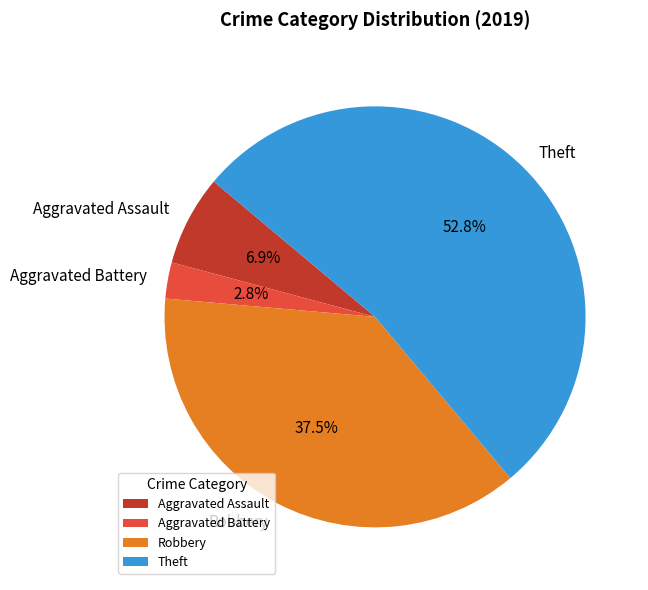

How many slices are in this pie chart?

4